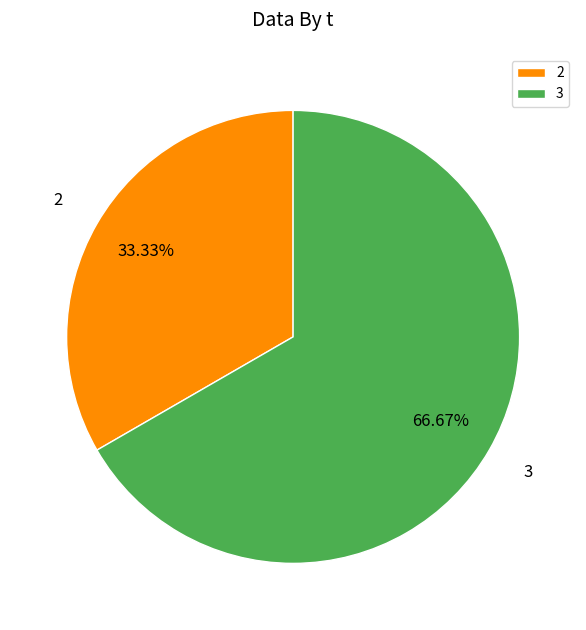

Combined, do 2 and 3 account for over 50%?

Yes